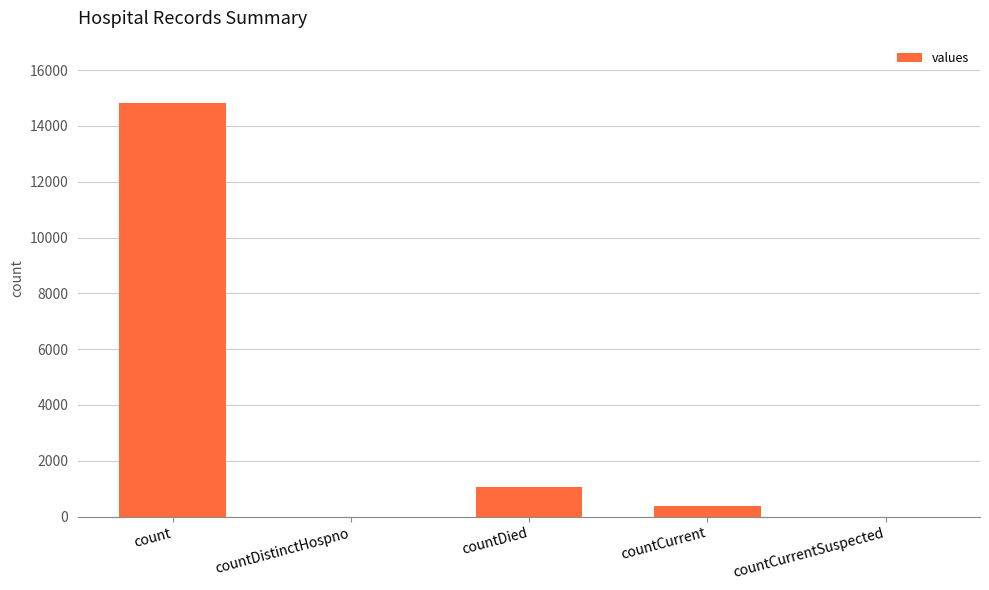

At which label is the value closest to 7416?

countDied